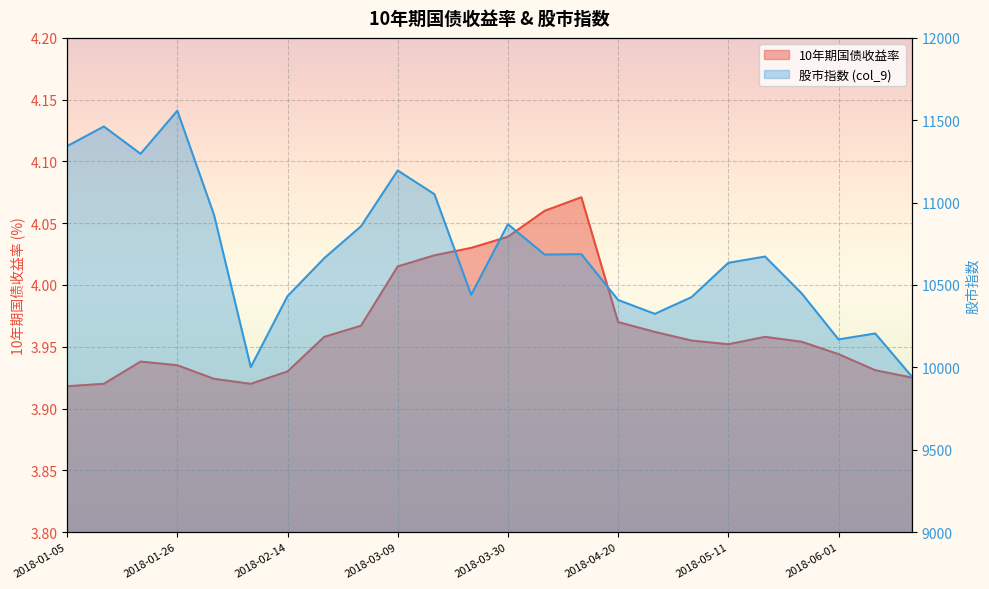

At which category does 10年期国债收益率 reach its first local peak?

2018-01-19